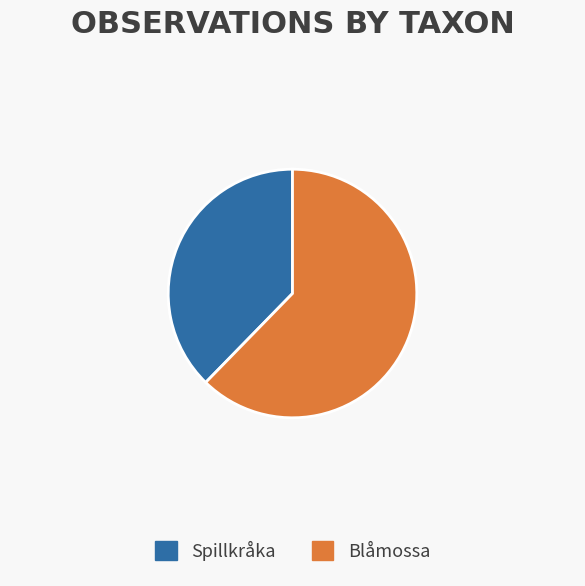

Is the sum of Blåmossa and Spillkråka greater than half?

Yes